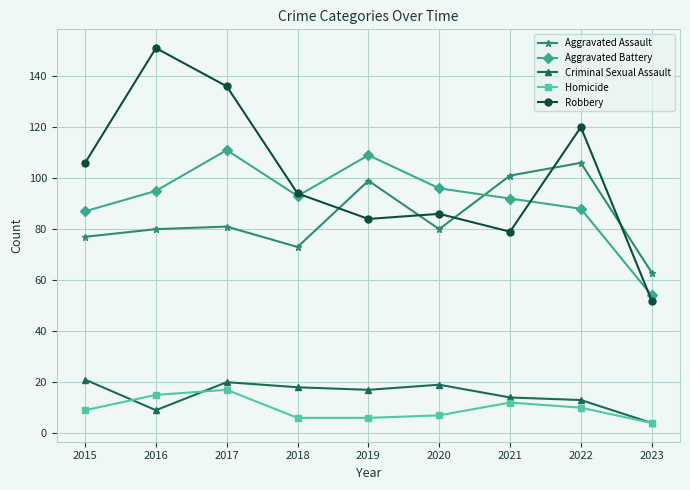

Is the value of Aggravated Battery at 2020 greater than the value of Robbery at 2018?

Yes